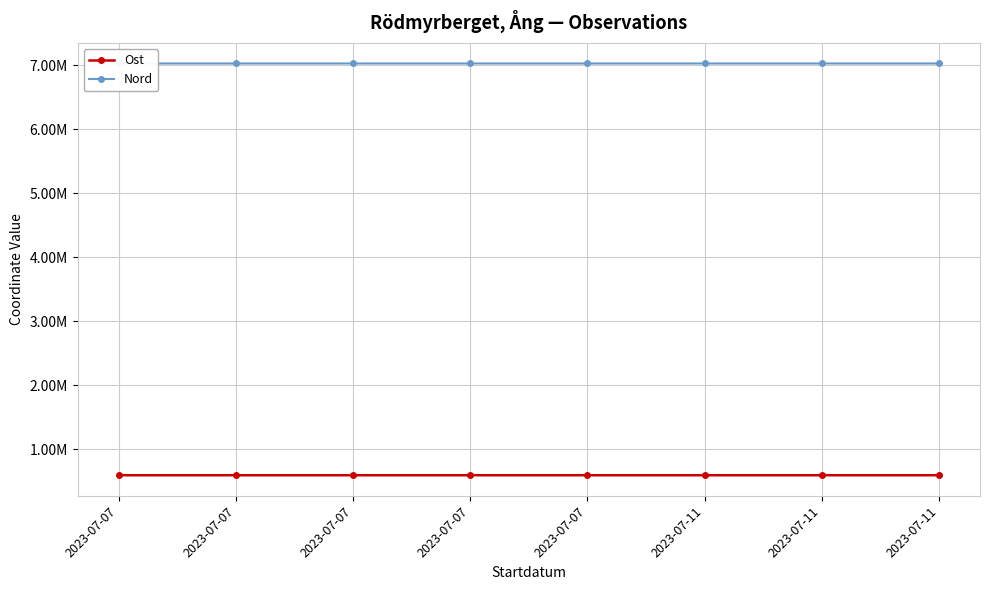

What is the average value of the Ost series?

593125.6